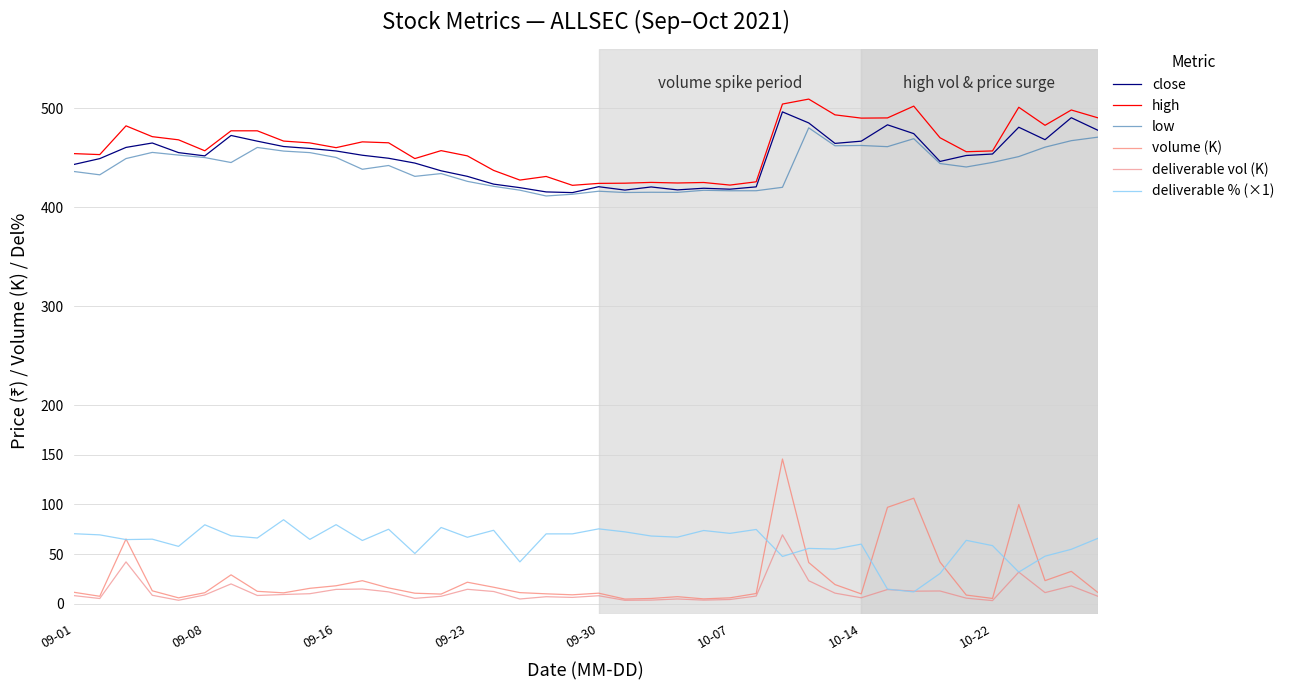

Which category has the highest value across all series?

28